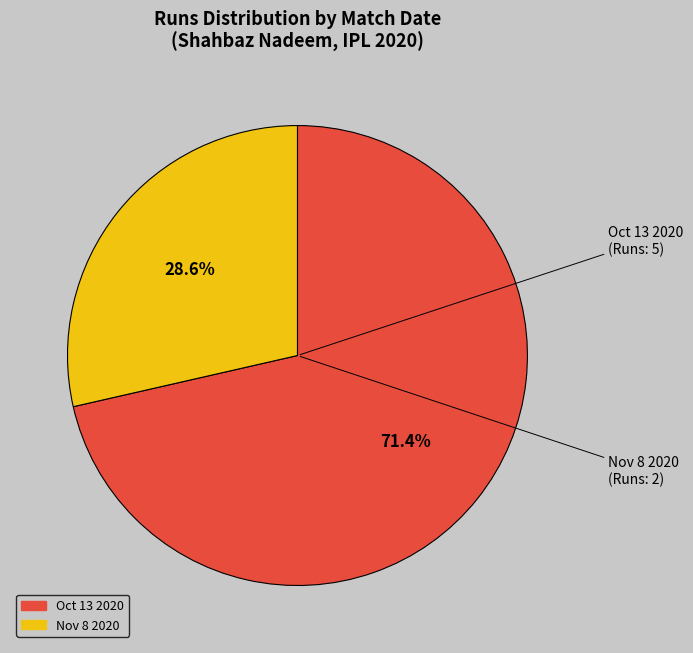

Which slice is the largest?

Oct 13 2020